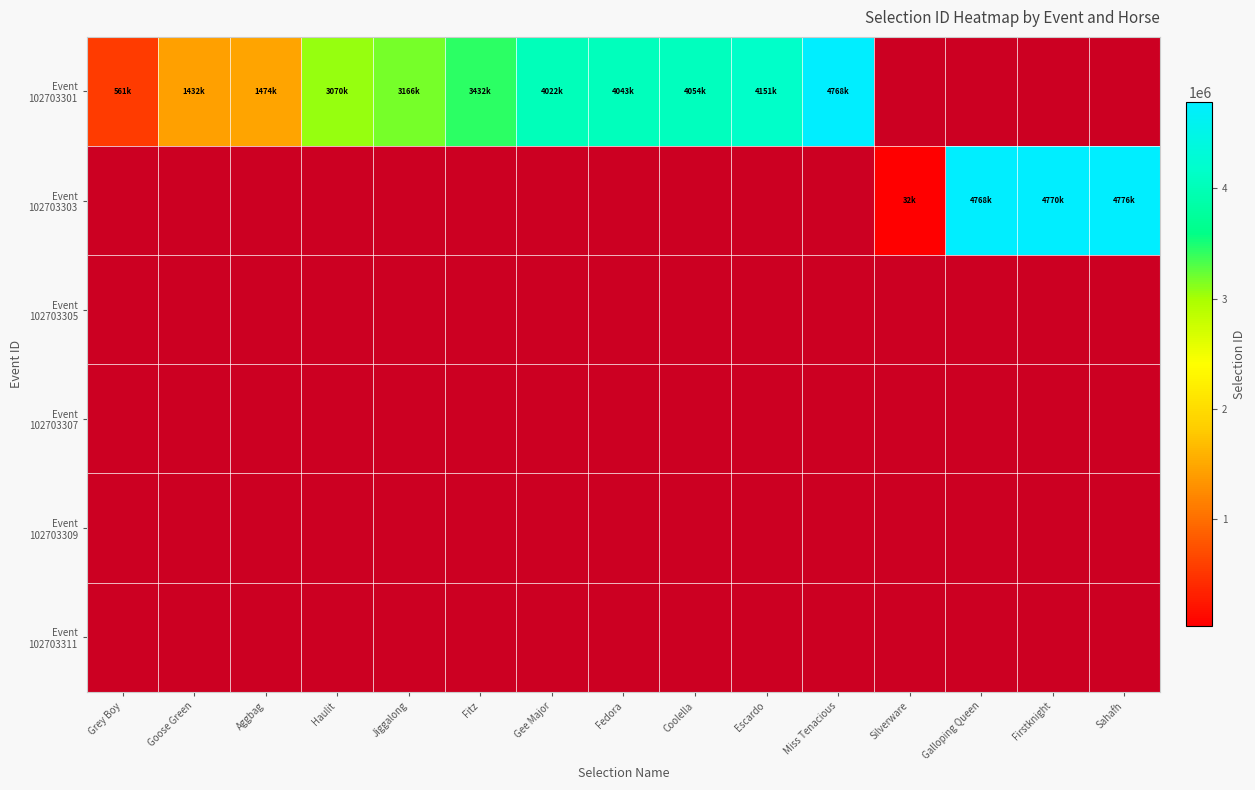

True or false: Event 102703301 has a value of 2566461.0 at Gee Major.

False